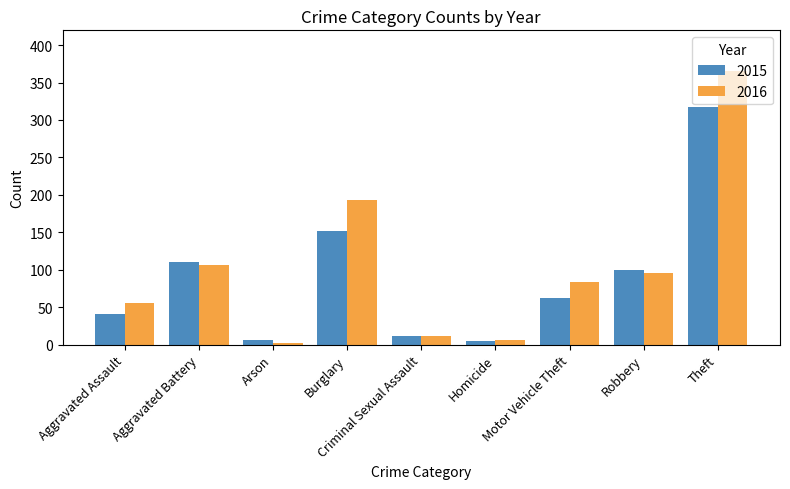

The value of 2015 at Aggravated Battery is 111. True or false?

True